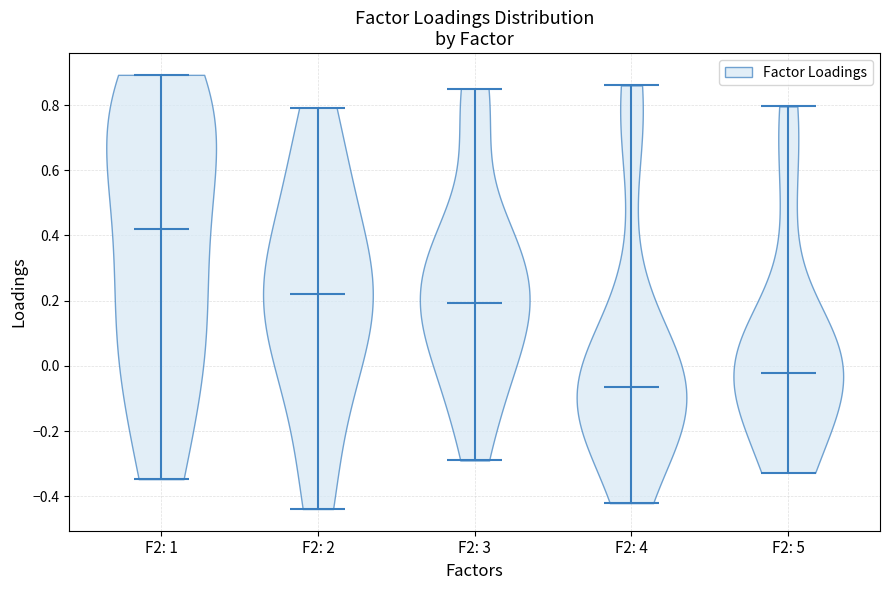

Which violin has the highest median line?

F2: 1